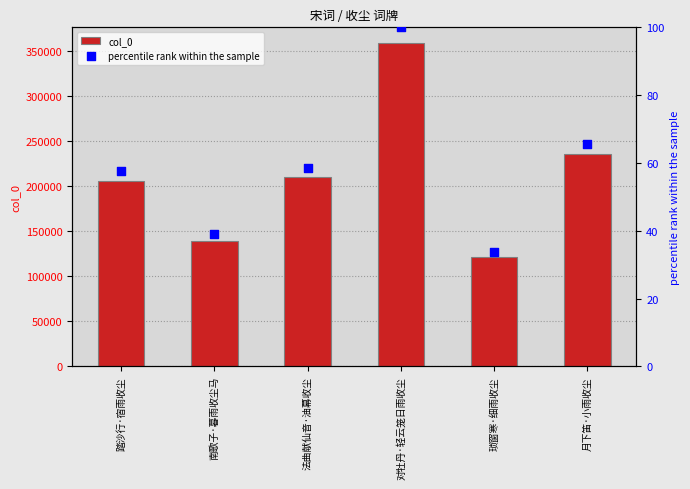

Is the value of col_0 at 南歌子·暮雨收尘马 greater than the value of percentile rank within the sample at 琐窗寒·细雨收尘?

Yes